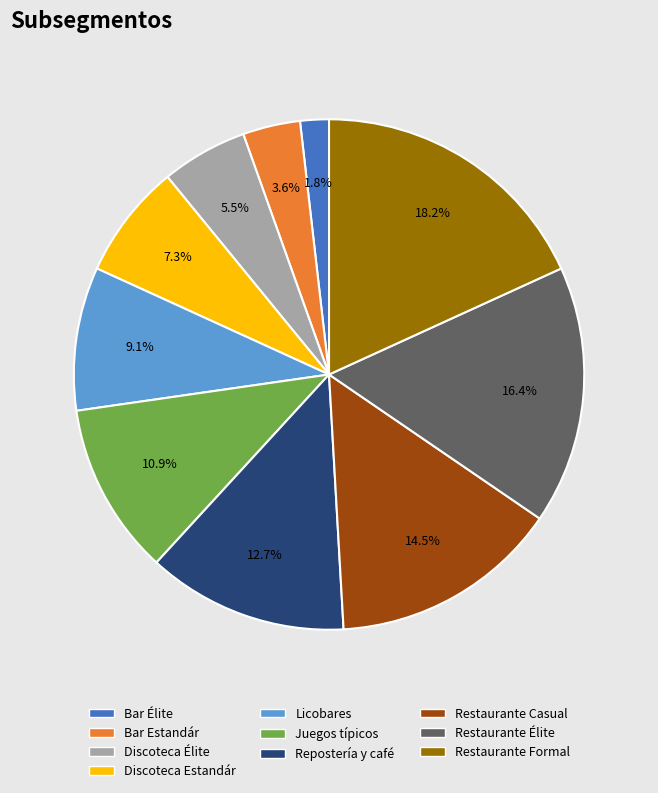

How much of the chart is everything except Juegos típicos?

89.1%